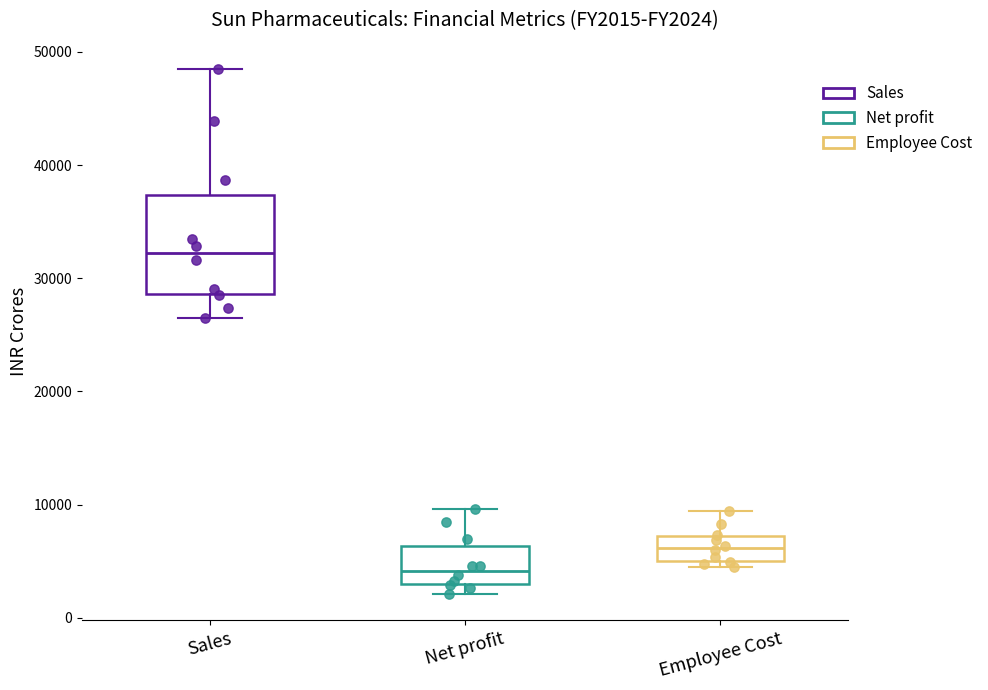

Reading left to right, transcribe this box plot: for each box, give where its median line is, the range the box spans, and where its two whiskers end, as read against the y-axis. The values are not printed on the chart, so give them approximately, as read against the axis.

Sales: median 32000, box 29000 to 37000, whiskers 26000 to 48000
Net profit: median 4000, box 3000 to 6000, whiskers 2000 to 10000
Employee Cost: median 6000, box 5000 to 7000, whiskers 5000 (just below the box's lower edge) to 9000